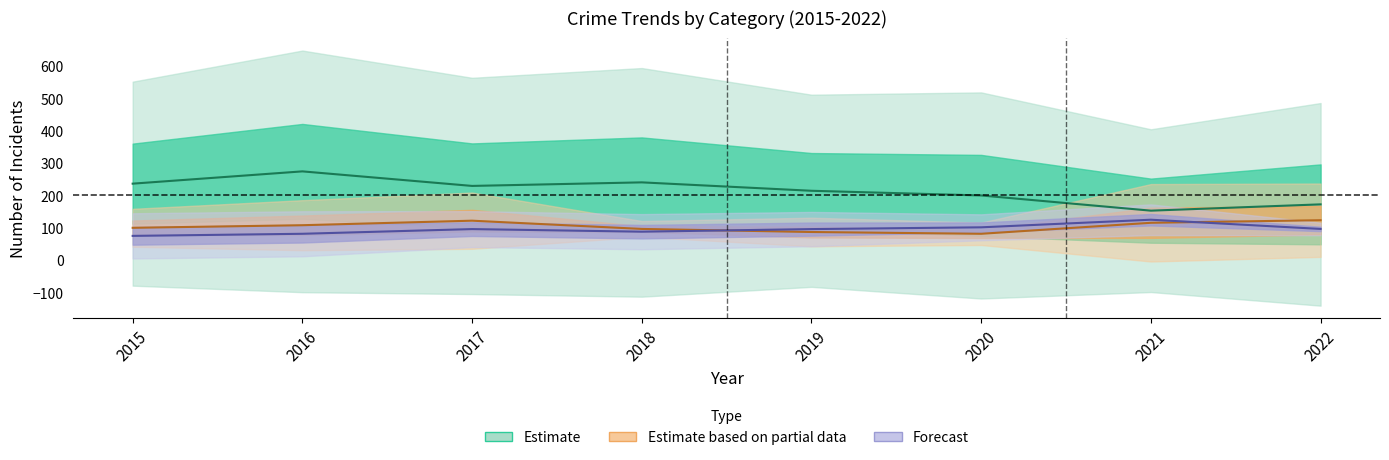

How many categories are shown in the chart?

8